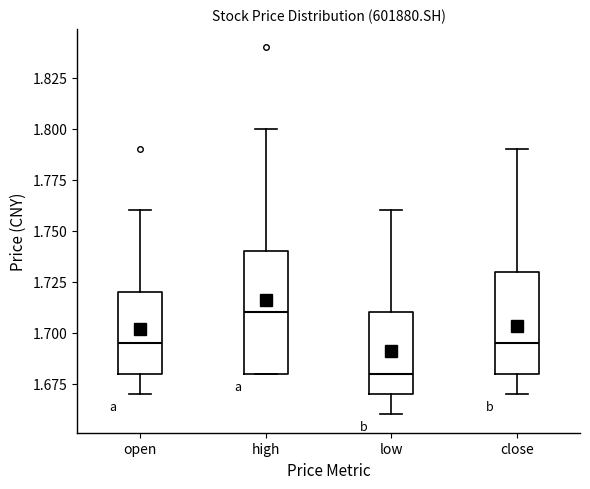

Which box's median line is the lowest?

low